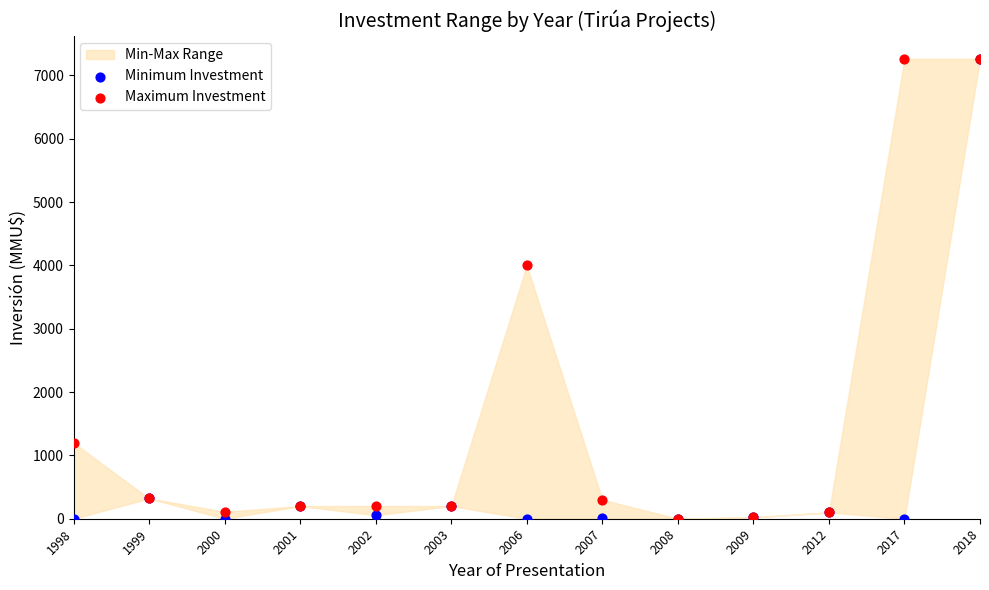

Across all series, what Y value is closest to 3631?

4000